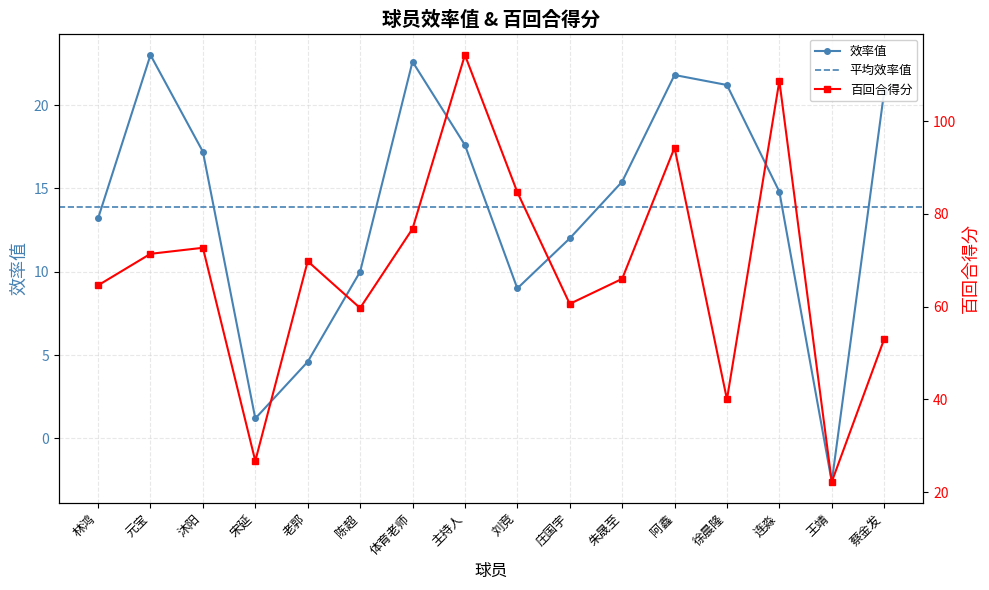

Which category has the lowest value in the 百回合得分 series?

王靖